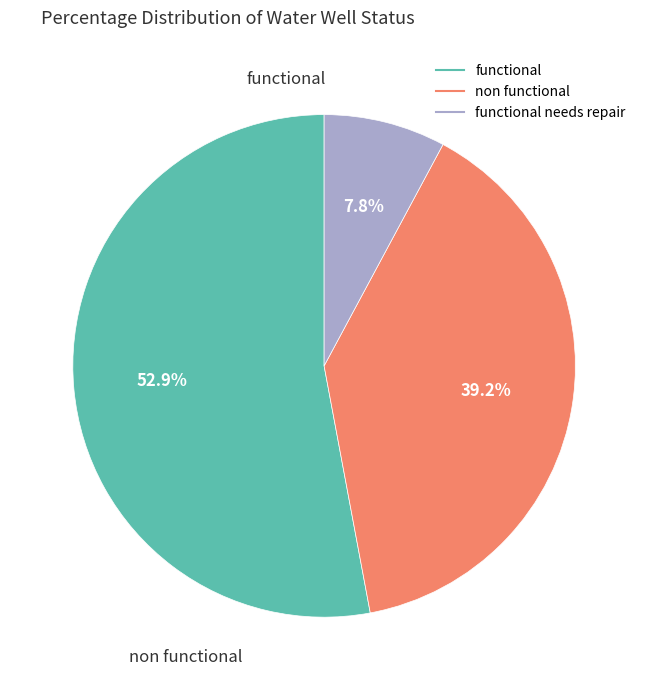

How many slices are in this pie chart?

3